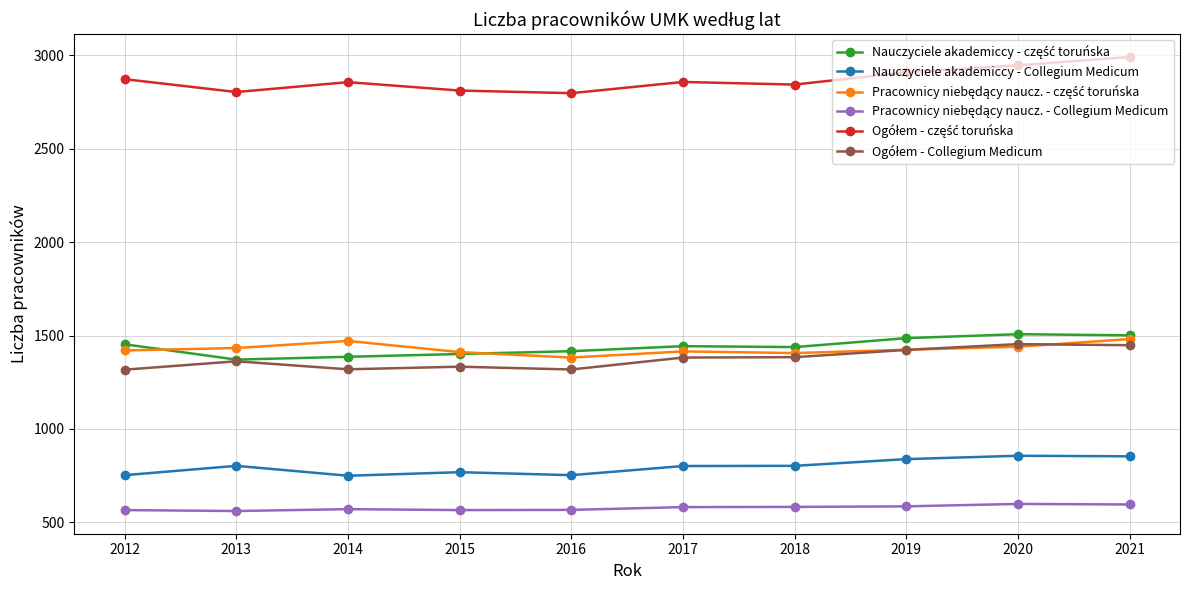

Does the chart have visible grid lines?

Yes